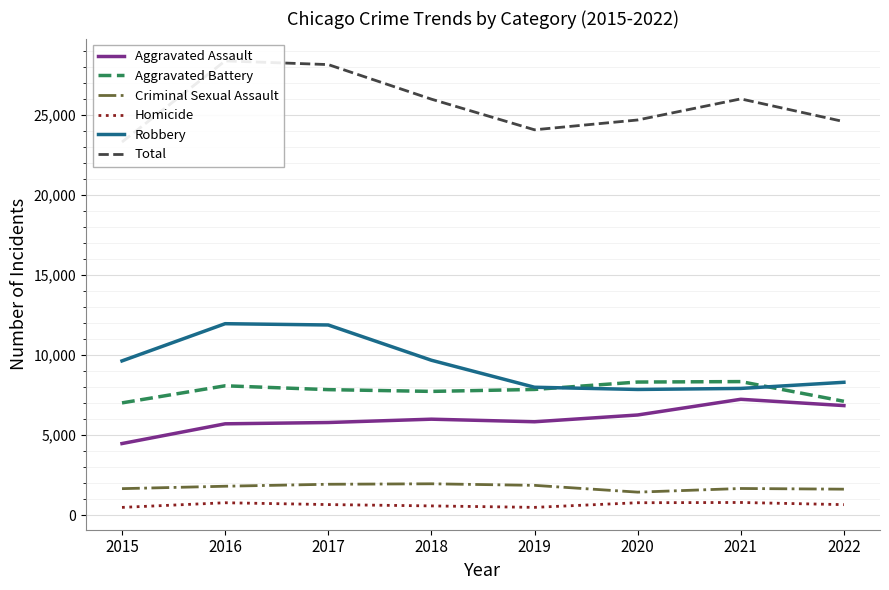

What is the maximum value for Aggravated Assault?

7243